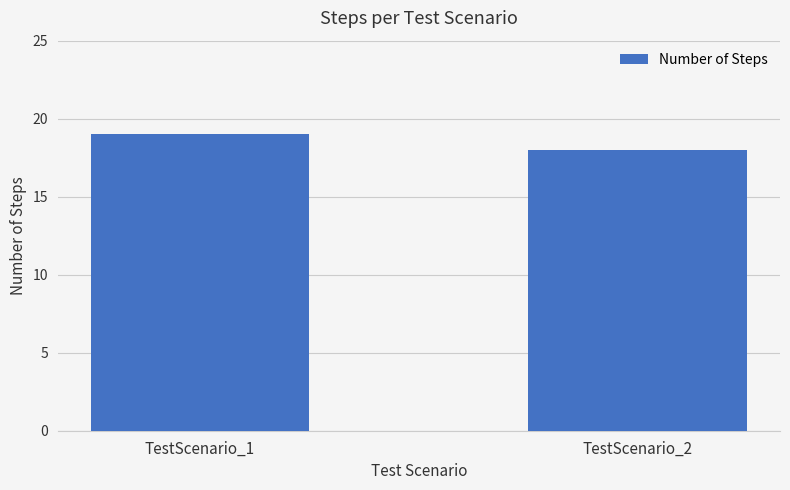

What is the sum of the values at TestScenario_1 and TestScenario_2?

37